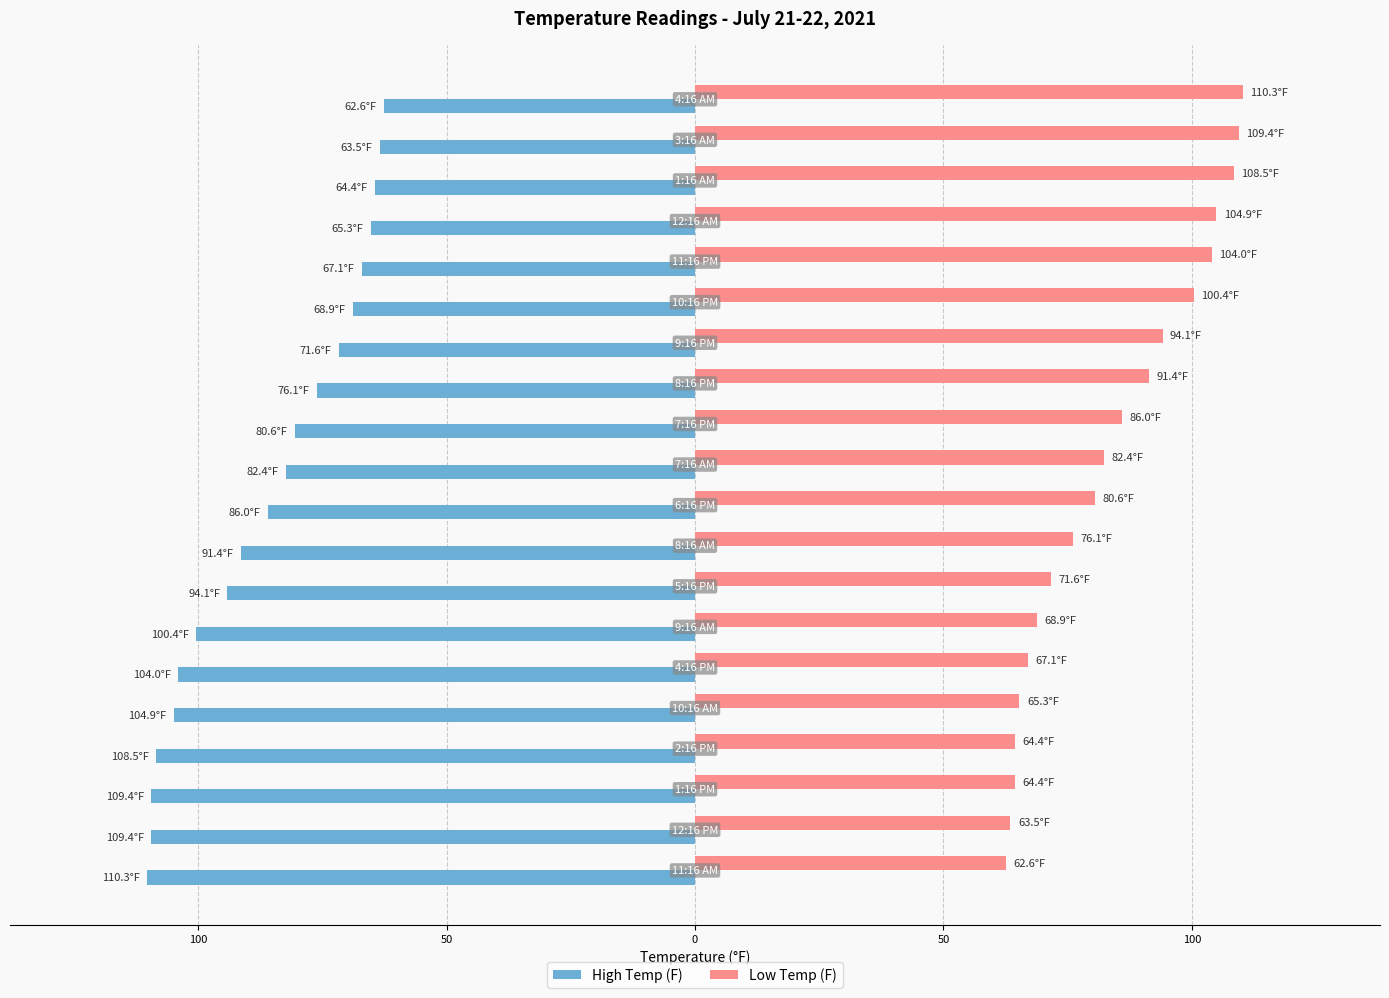

What are all the series names shown in the legend?

High Temp (F), Low Temp (F)